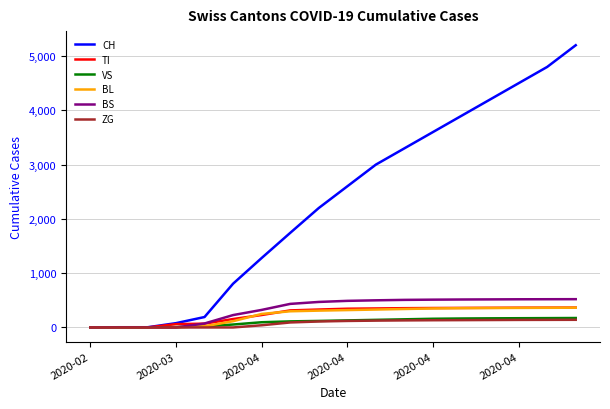

Which series has the widest spread of values?

CH